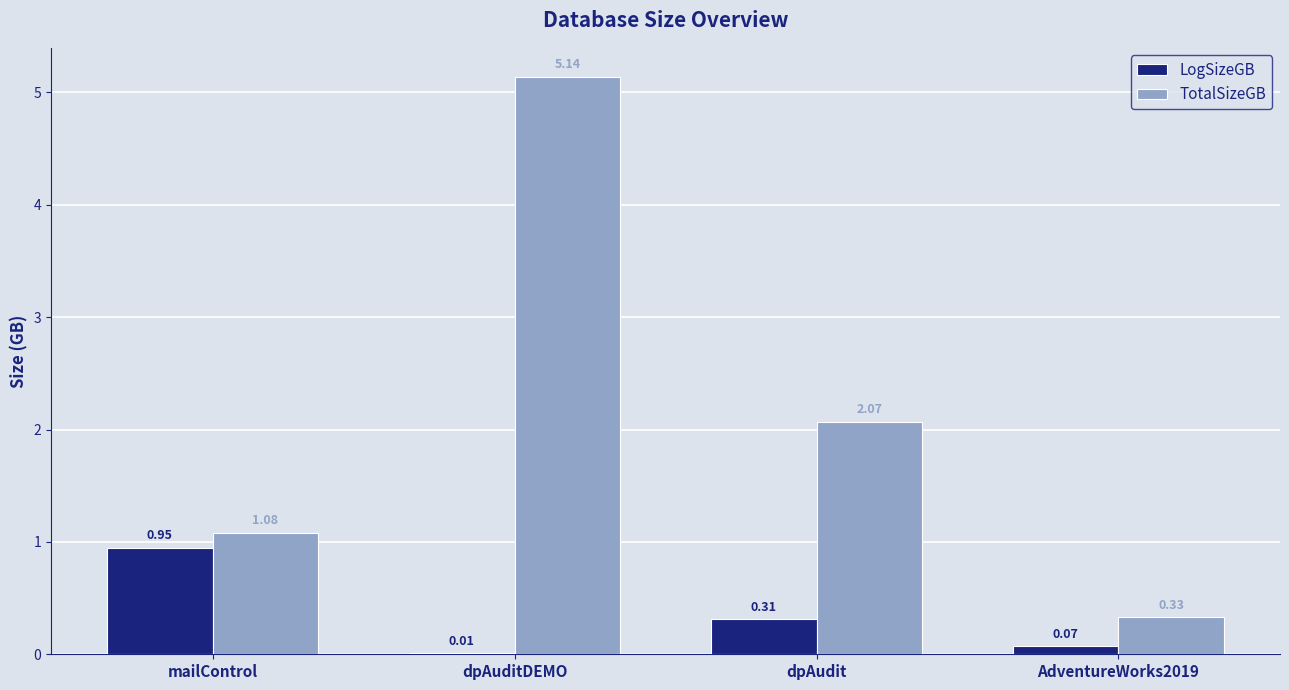

What are all the series names shown in the legend?

LogSizeGB, TotalSizeGB